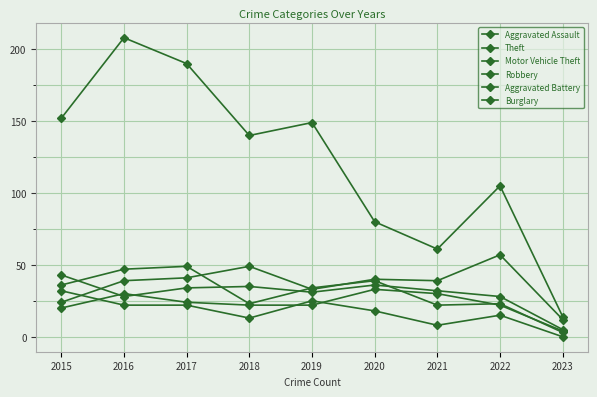

True or false: Motor Vehicle Theft has more than 2 interior local peaks.

True